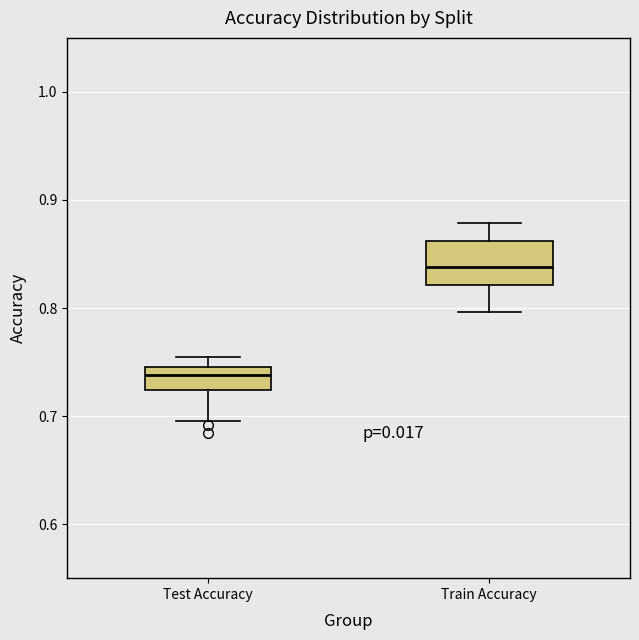

Which box is the tallest, from its lower edge to its upper edge?

Train Accuracy